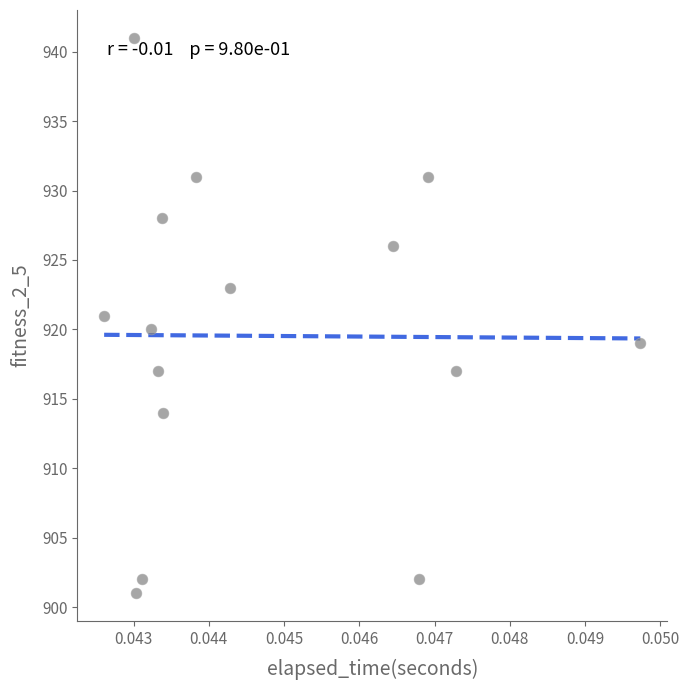

What is the range of Y values (max minus min)?

40